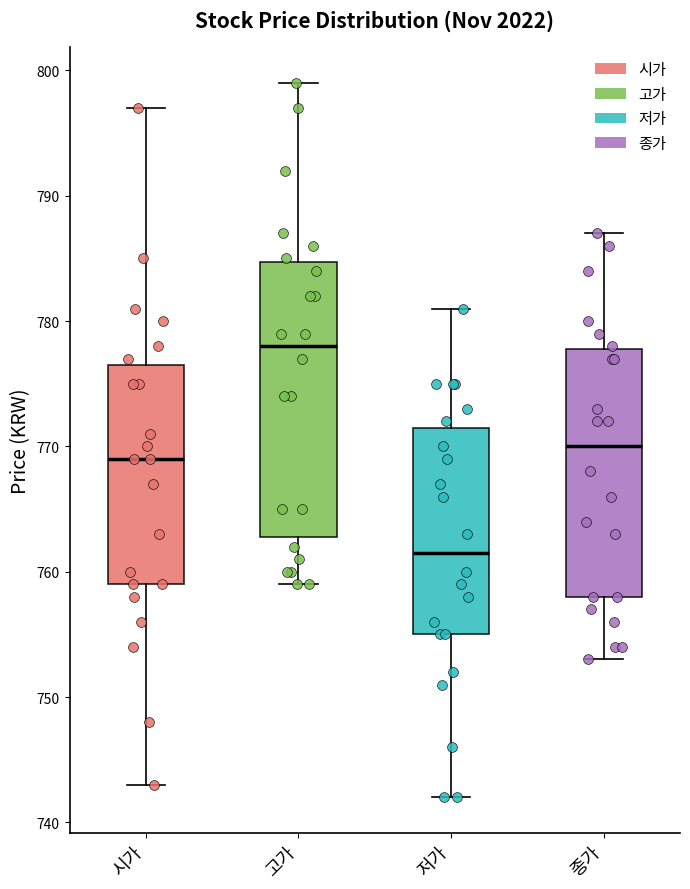

Reading left to right, read every box against the y-axis: the position of its median line, the range the box covers, and the ends of its whiskers. The values are not printed on the chart, so give them approximately, as read against the axis.

시가: median 769, box 759 to 777, whiskers 743 to 797
고가: median 778, box 763 to 785, whiskers 759 to 799
저가: median 762, box 755 to 772, whiskers 742 to 781
종가: median 770, box 758 to 778, whiskers 753 to 787